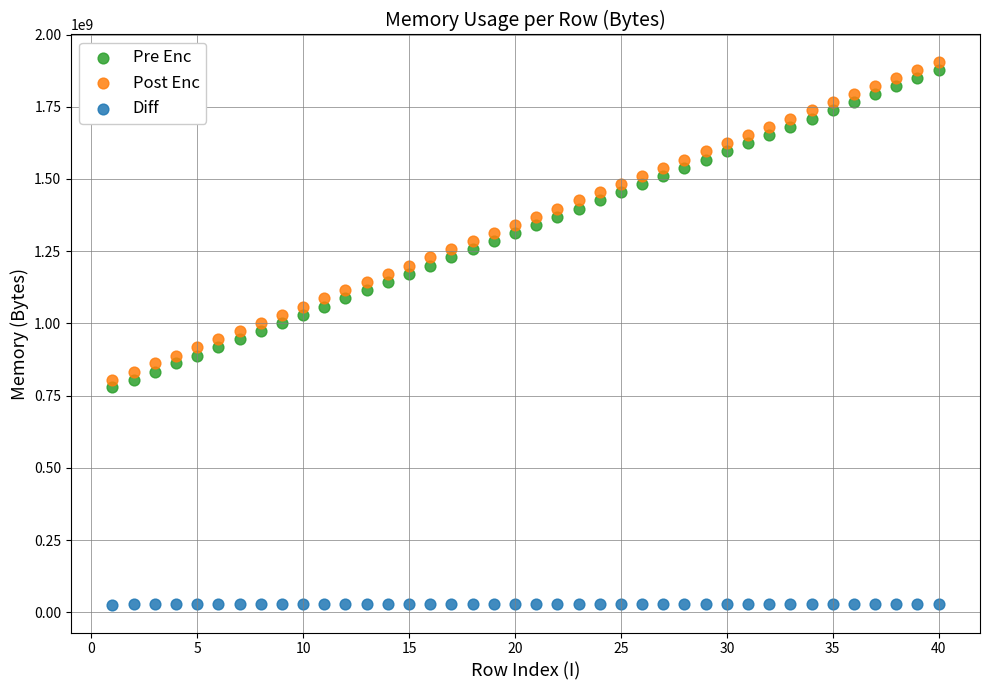

What are all the series names shown in the legend?

Pre Enc, Post Enc, Diff